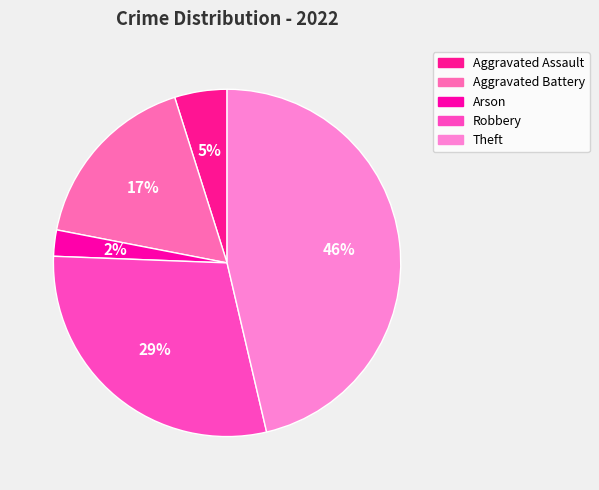

Combined, do Aggravated Battery and Robbery account for over 50%?

No